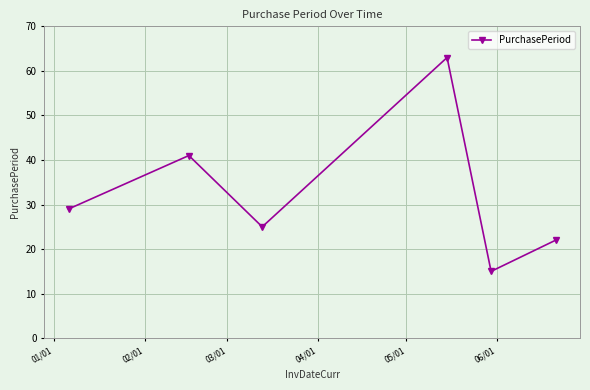

Count the number of data series in this chart.

1